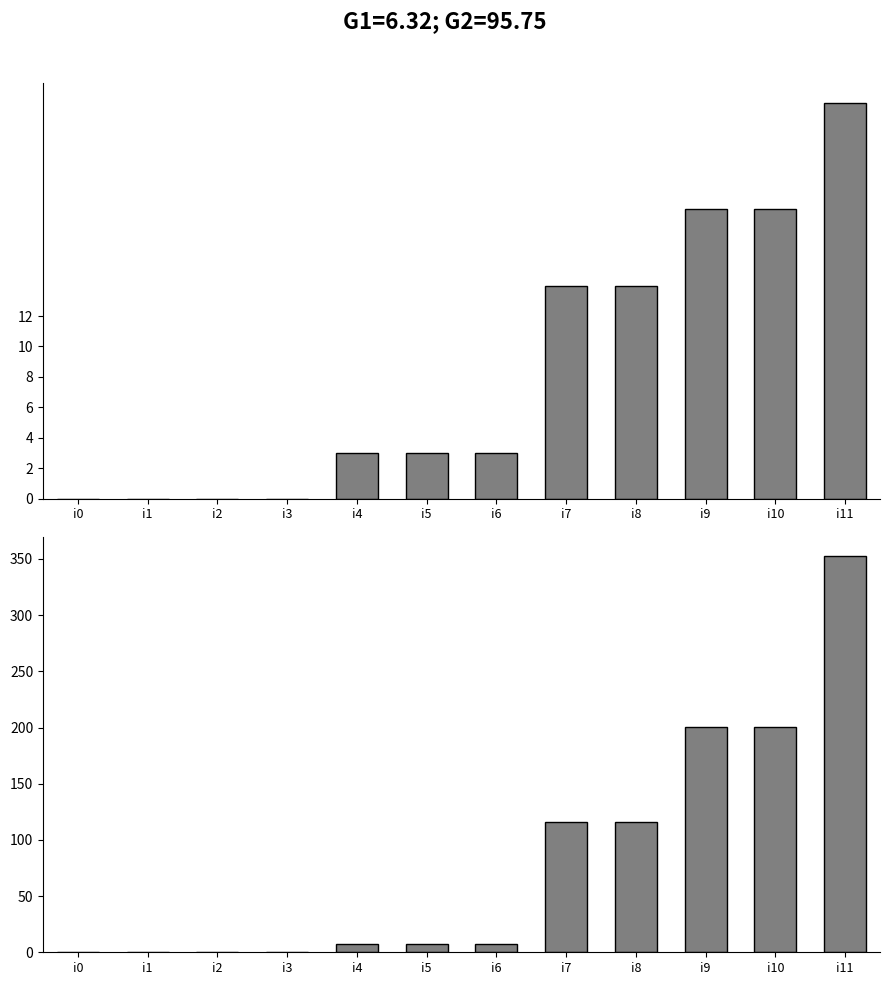

Does the chart contain stacked bars?

No